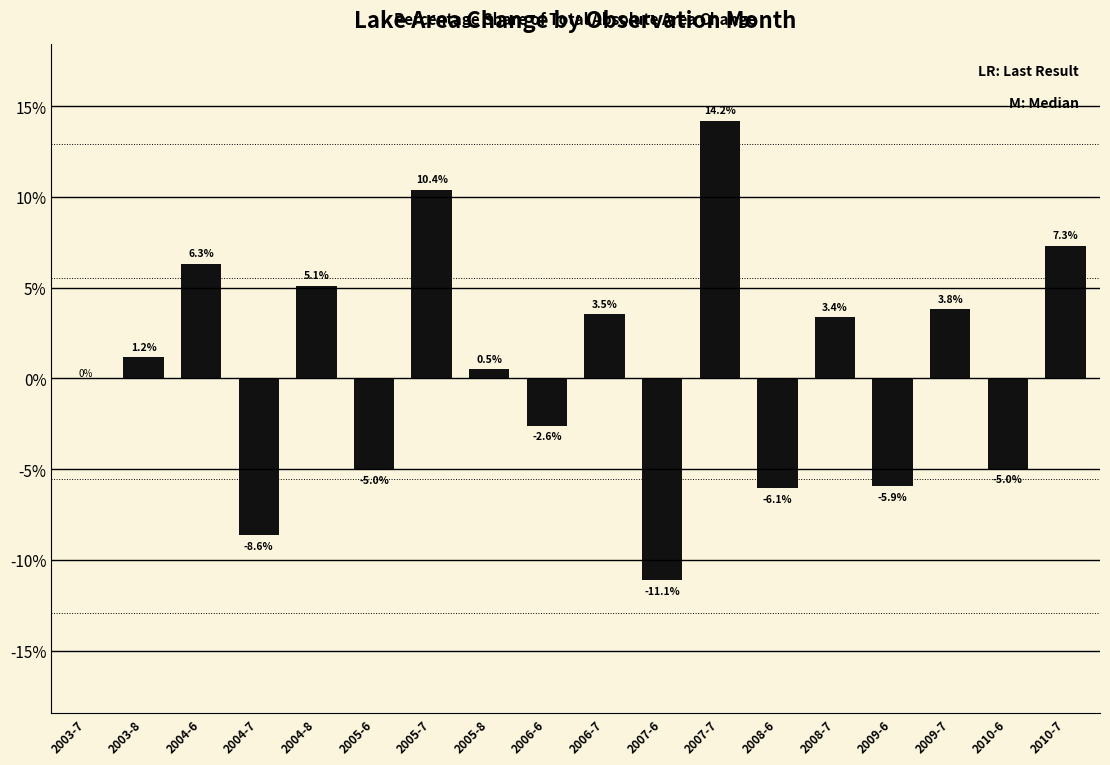

Reading left to right, what are all the values shown in this chart?

2003-7=0.0	2003-8=1.2	2004-6=6.3	2004-7=-8.6	2004-8=5.1	2005-6=-5.0	2005-7=10.4	2005-8=0.5	2006-6=-2.6	2006-7=3.5	2007-6=-11.1	2007-7=14.2	2008-6=-6.1	2008-7=3.4	2009-6=-5.9	2009-7=3.8	2010-6=-5.0	2010-7=7.3